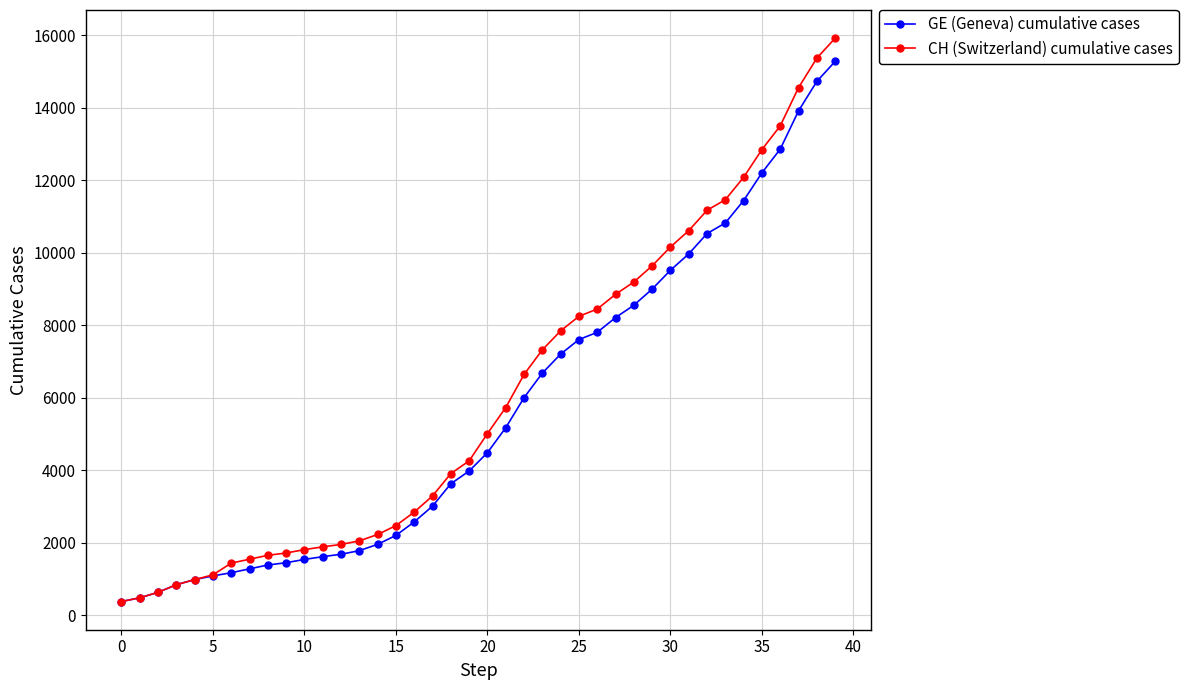

What is the minimum value for CH (Switzerland) cumulative cases?

375